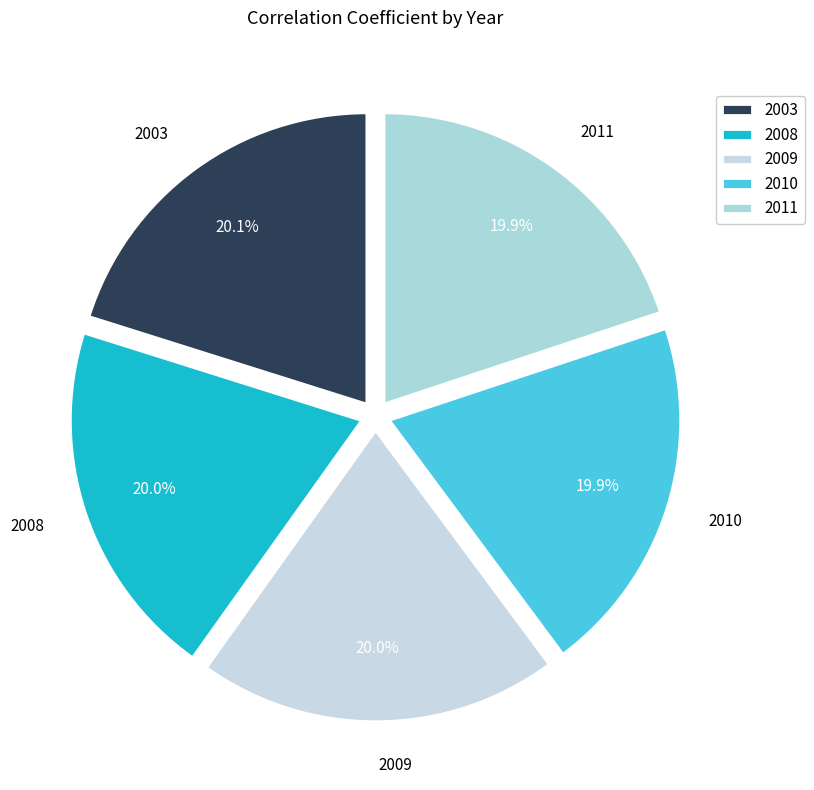

How much of the chart is everything except 2010?

80.1%